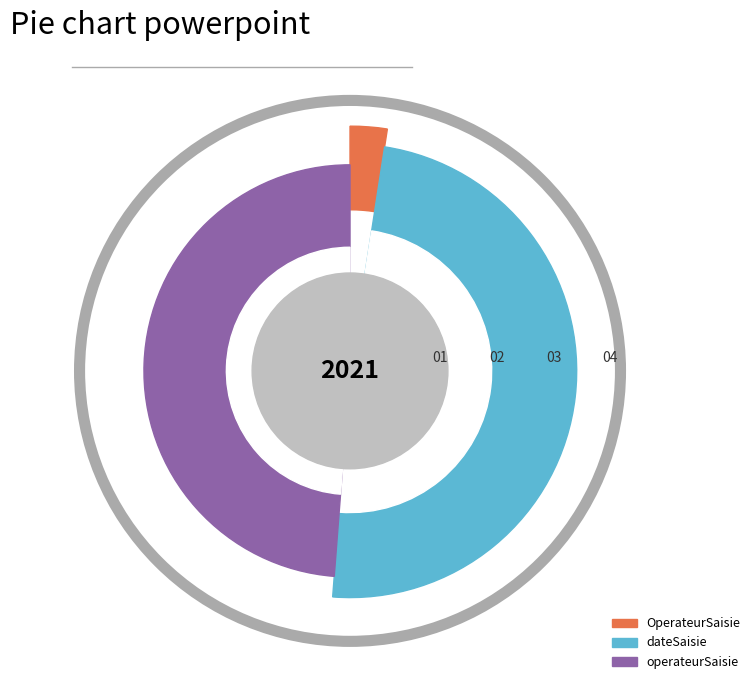

Is there a majority slice in this chart?

Yes